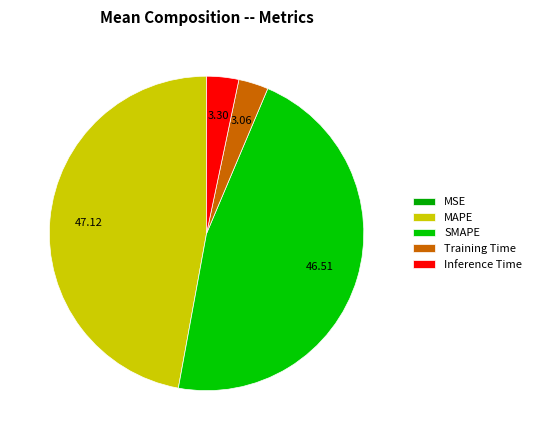

To the nearest percent, what is the combined percentage of SMAPE and Inference Time?

50%